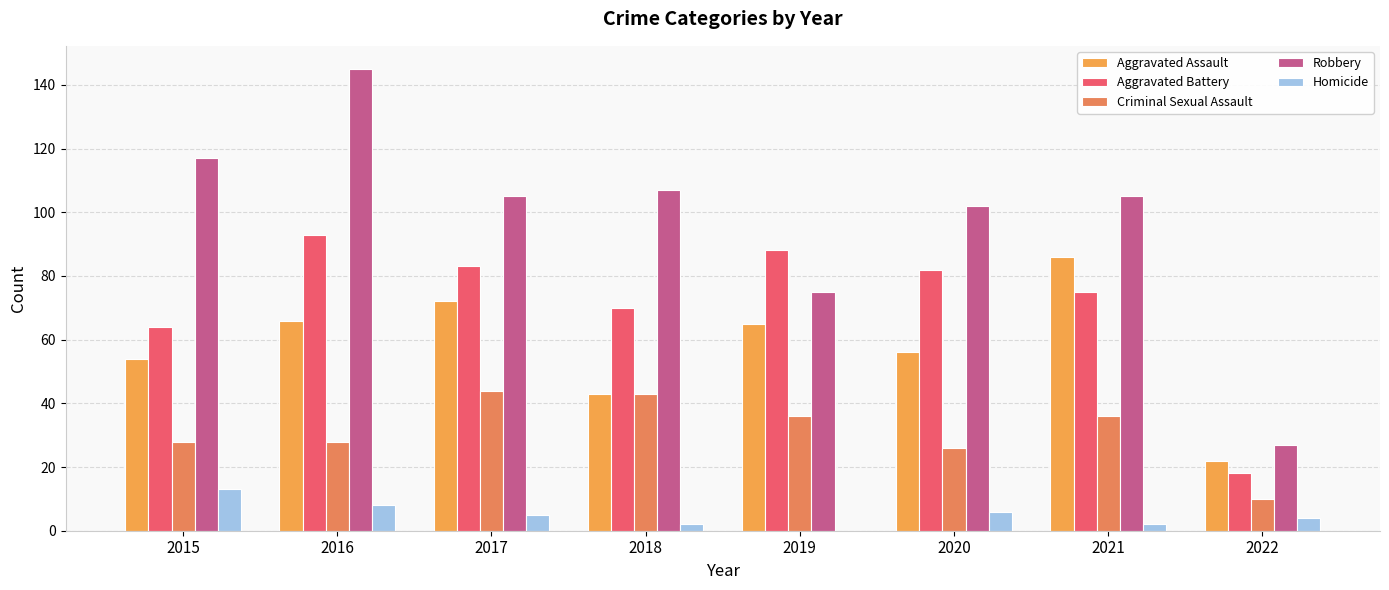

Is it true that Criminal Sexual Assault equals 56 at 2021?

False